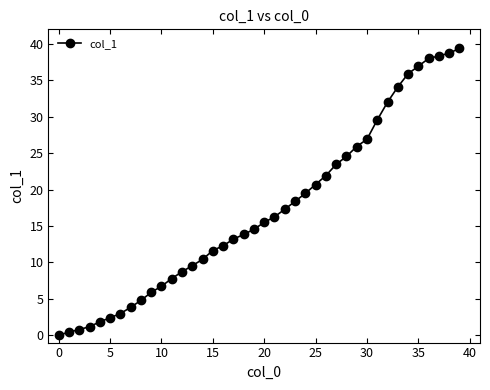

True or false: there are more than 1 points higher than both neighbors.

False